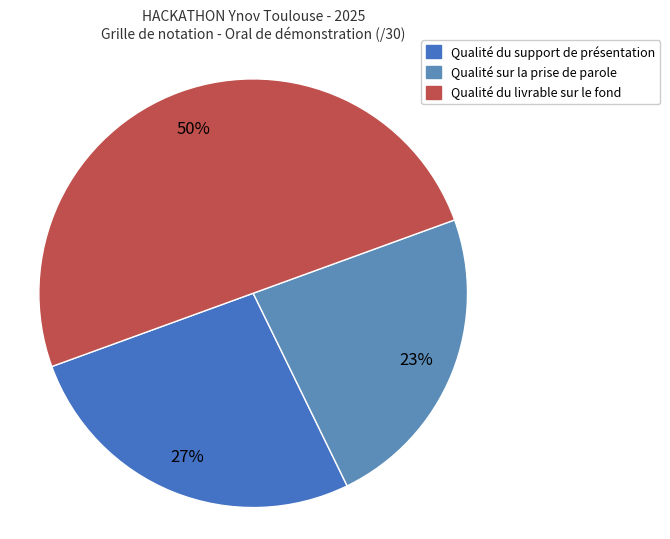

Combined, what portion of the pie is Qualité du livrable sur le fond and Qualité du support de présentation?

76.7%